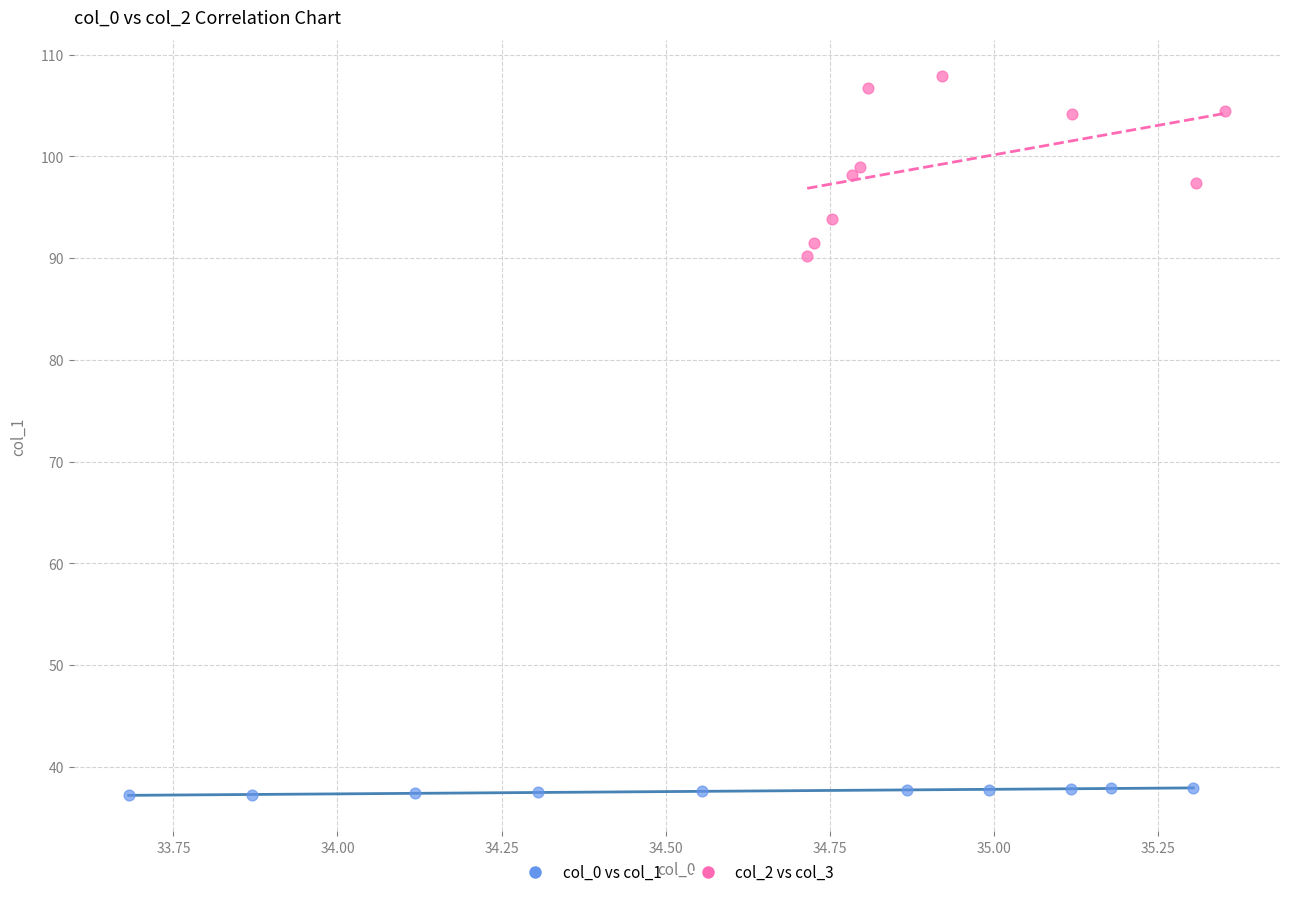

Which series has the widest spread of Y values?

col_2 vs col_3